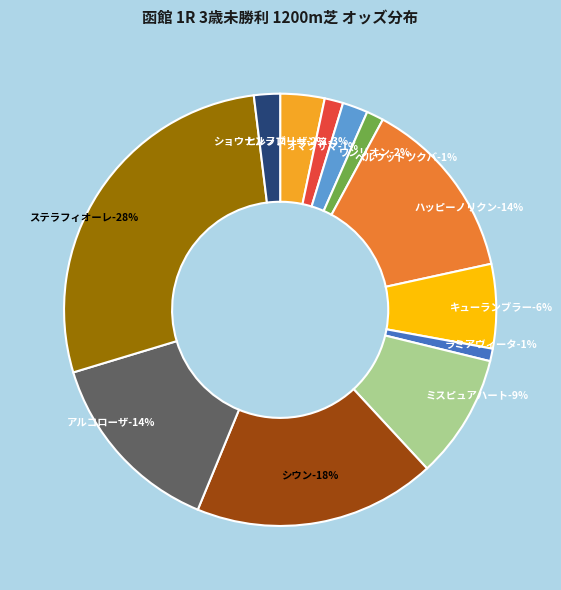

What is the largest slice in the pie chart?

ステラフィオーレ-103.8